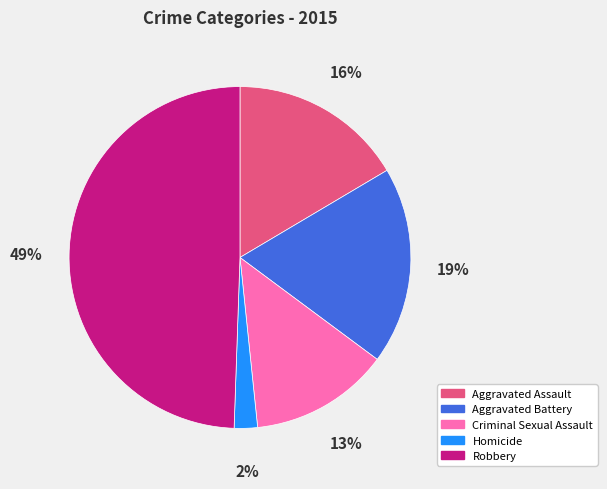

Count the number of slices in the pie.

5